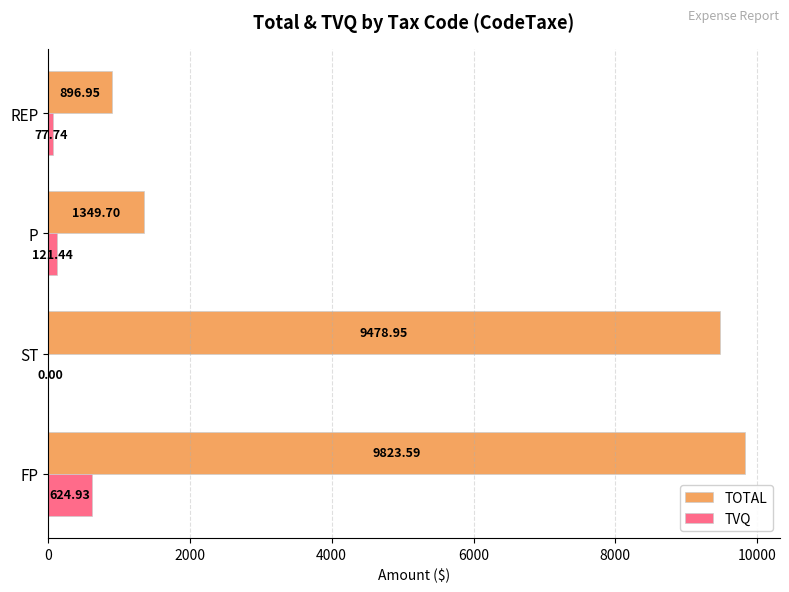

Where is TVQ nearest to the value 312?

P